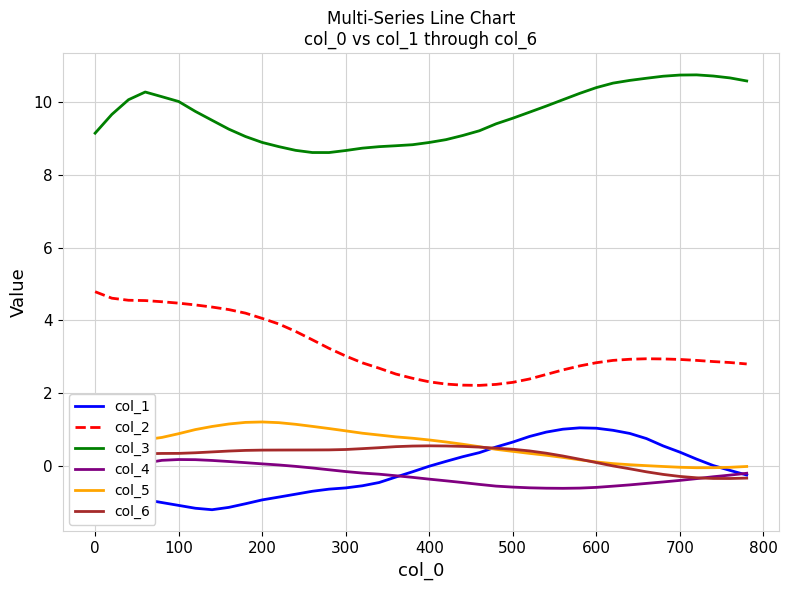

What is the maximum value for col_4?

0.2